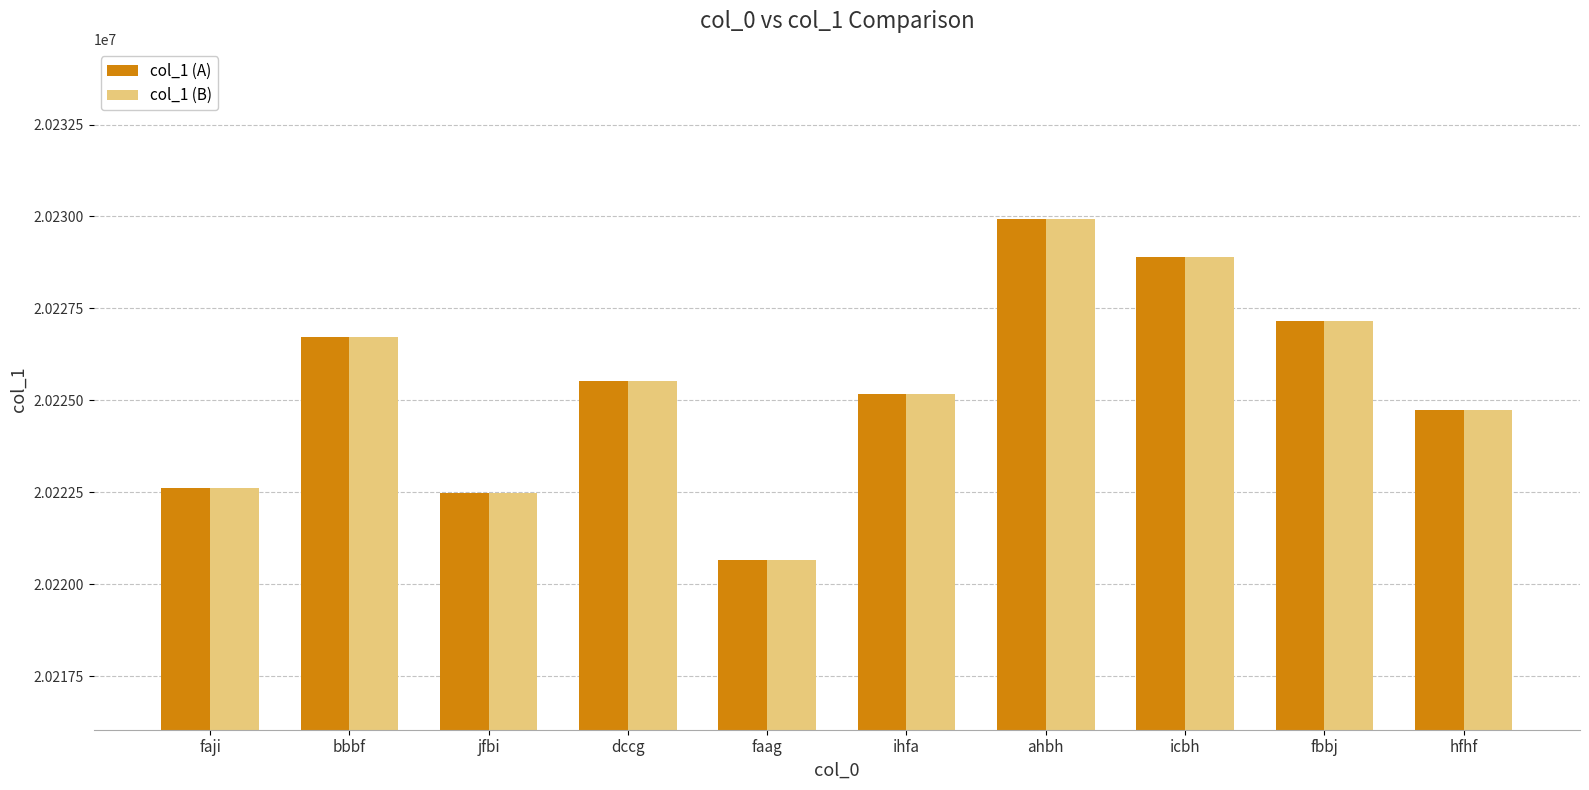

At how many categories does at least one series exceed 20226320?

4